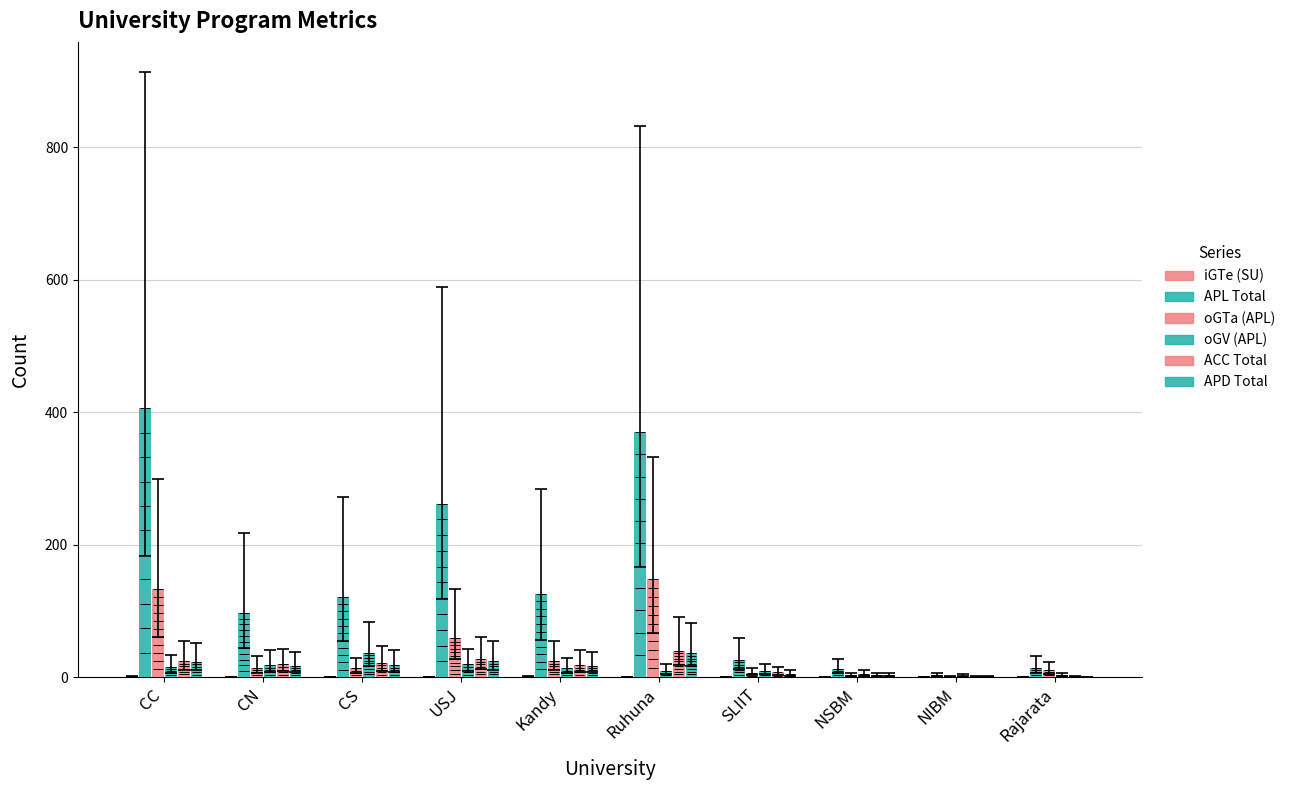

What is the label of the 10th bar from the right?

CC